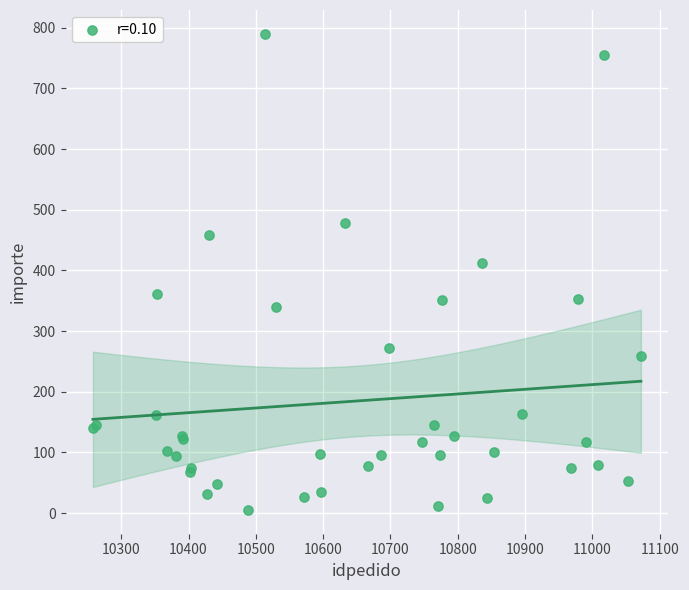

What Y value in the scatter plot is closest to 397?

411.9